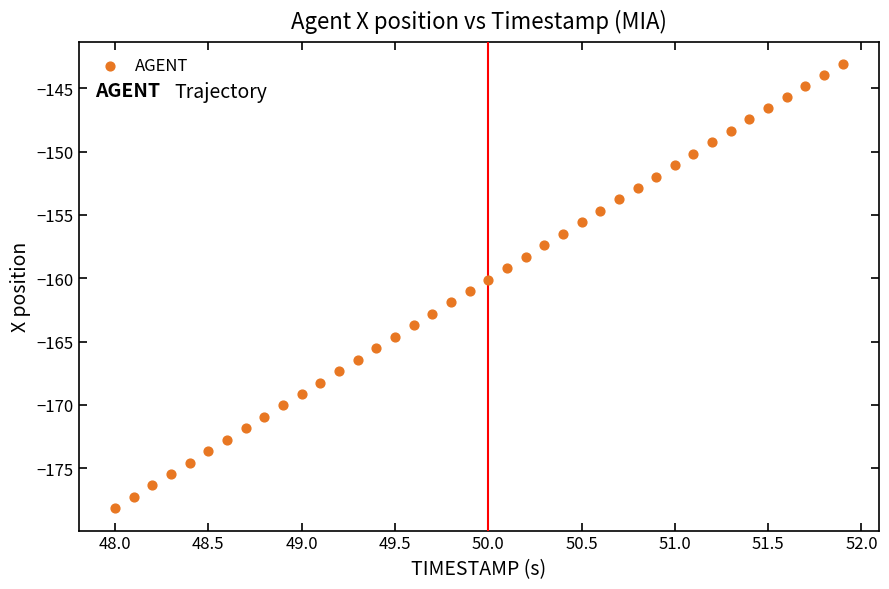

What is the range of X values (max minus min)?

3.9